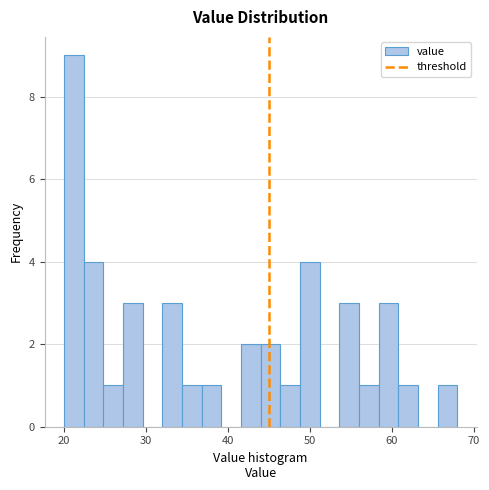

Around what value on the x-axis is the tallest bar? Give the approximate position of its centre, as read against the axis.

21